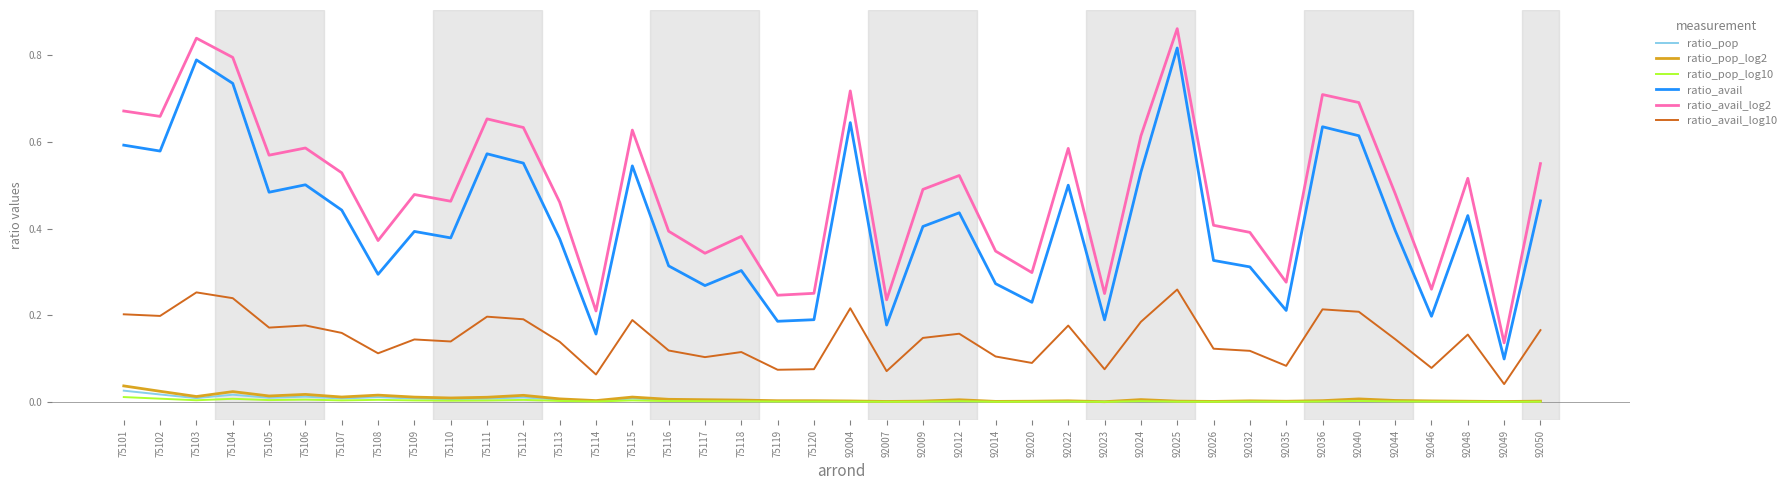

In ratio_avail_log2, how many points are higher than both neighbors (excluding endpoints)?

12